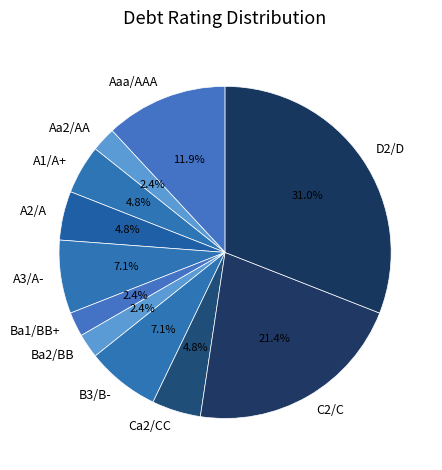

True or false: C2/C accounts for 21% of the total.

True